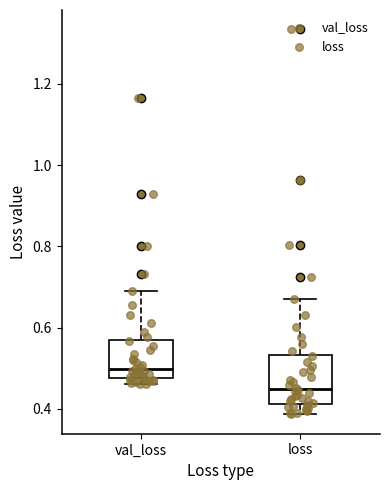

Which box is the tallest, from its lower edge to its upper edge?

loss